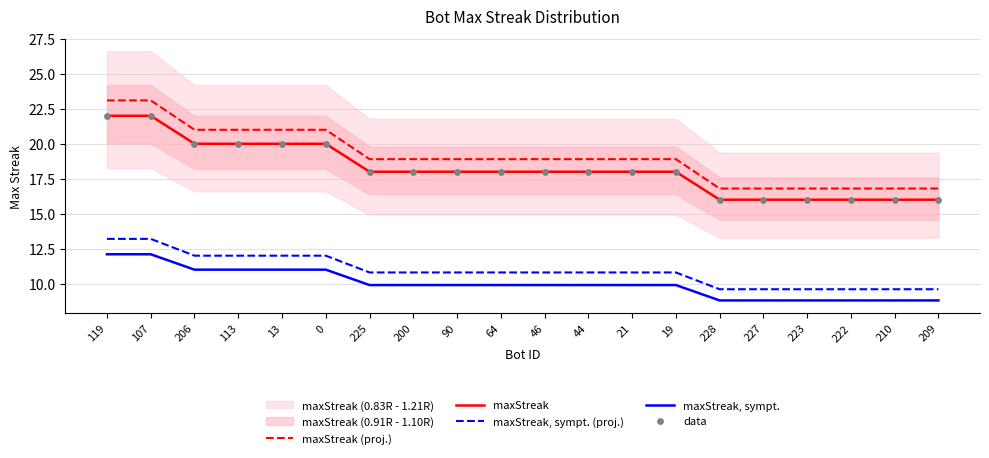

True or false: maxStreak, sympt. has a value of 11.0 at 206.

True